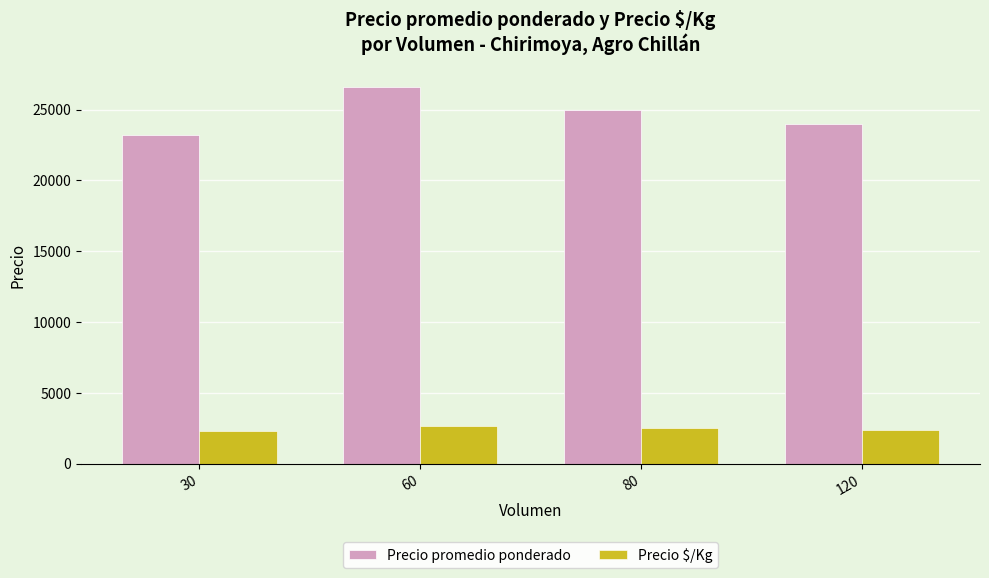

True or false: Precio $/Kg has a value of 2400.0 at 120.

True